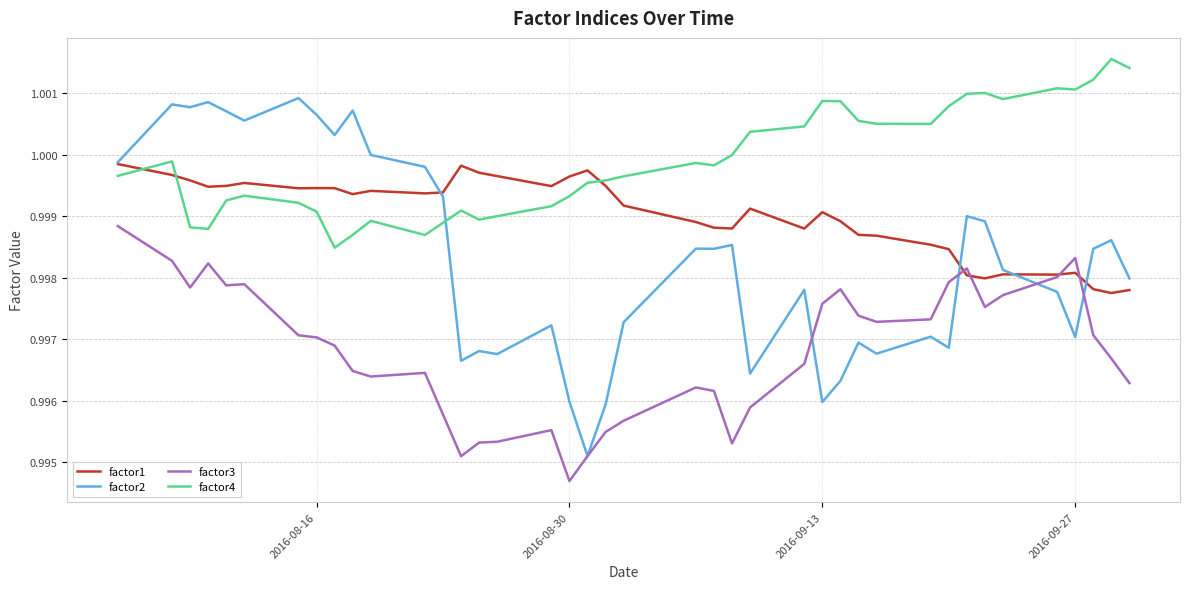

How many lines are shown in the chart?

4